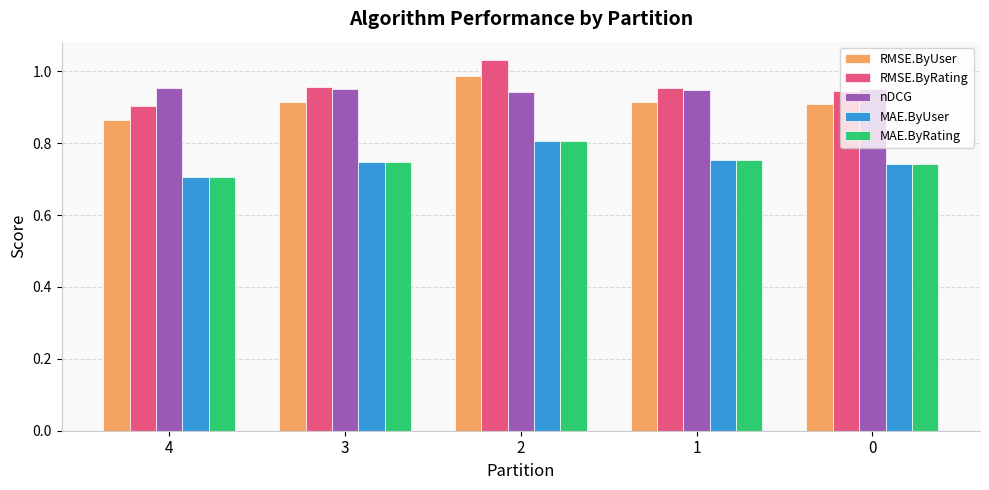

The value of MAE.ByUser at 2 is 0.8. True or false?

True